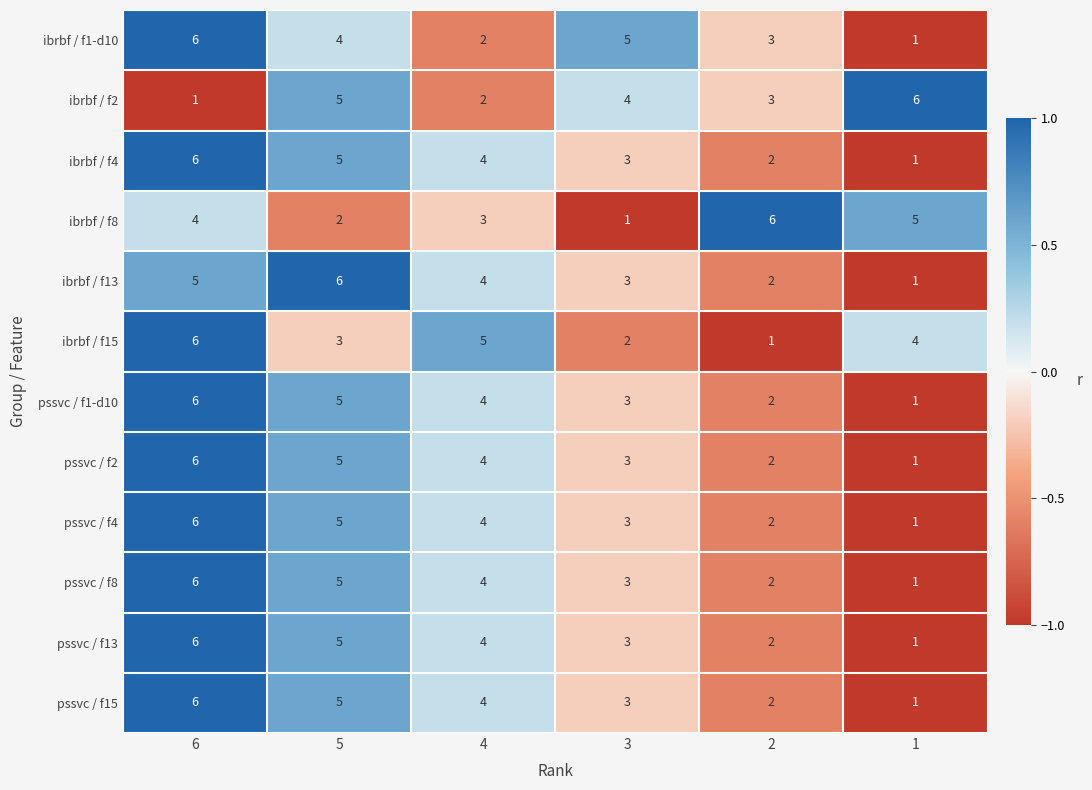

Rank the categories by ibrbf / f15 value from highest to lowest.

6, 4, 1, 5, 3, 2